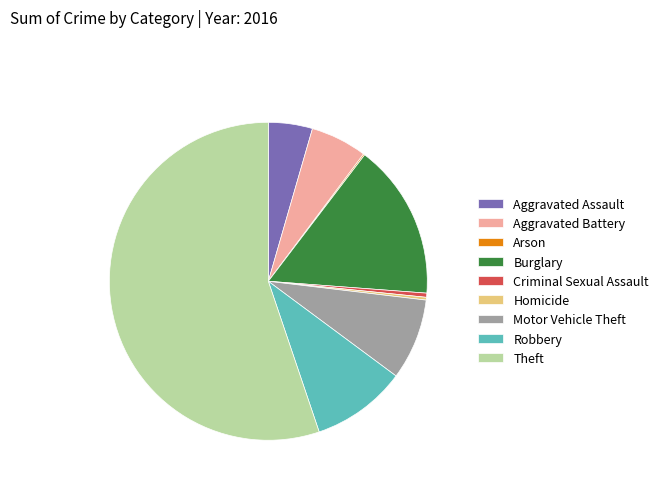

Does Robbery represent more than half of the total?

No